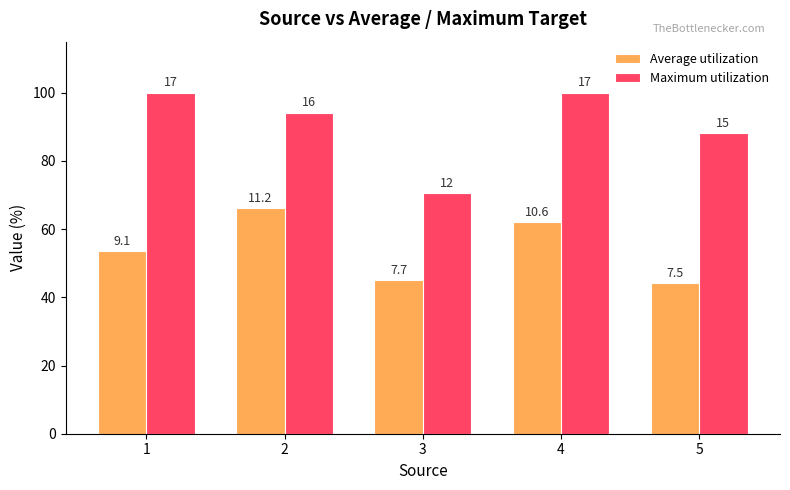

What are all the series names shown in the legend?

Average utilization, Maximum utilization